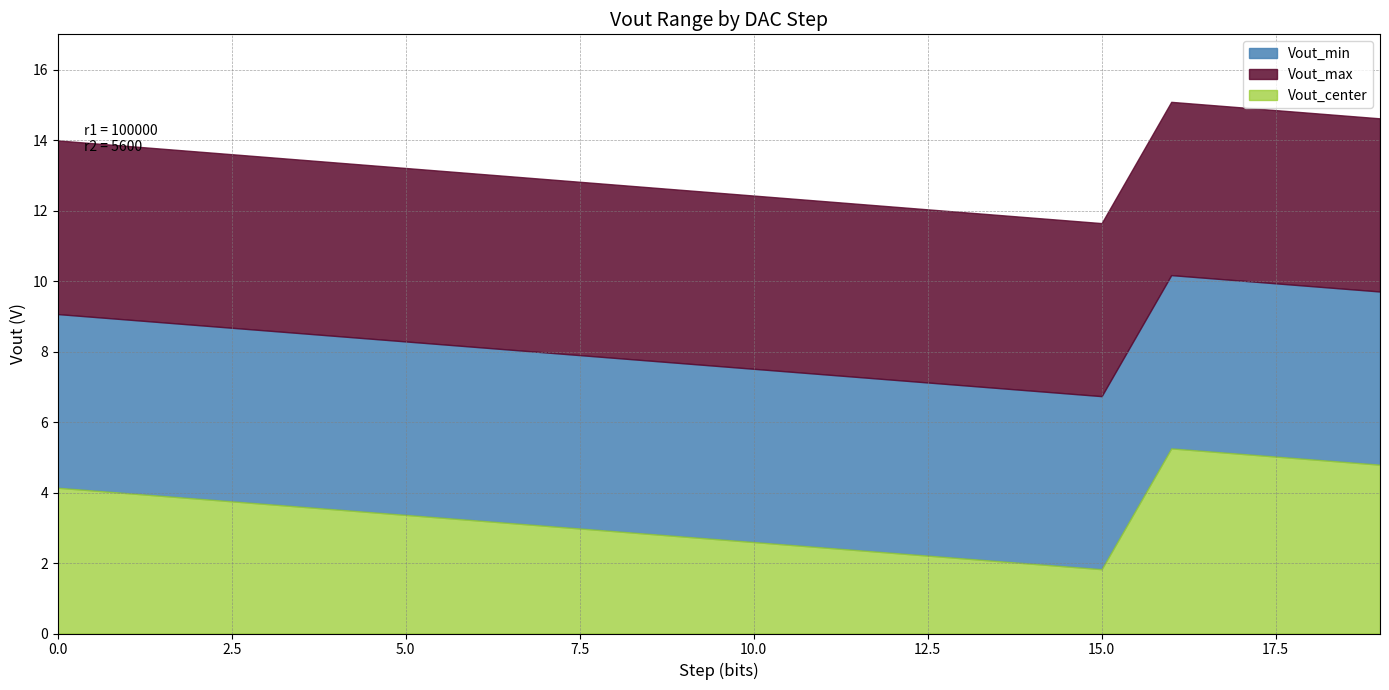

True or false: Vout_max and Vout_min intersect in this chart.

False